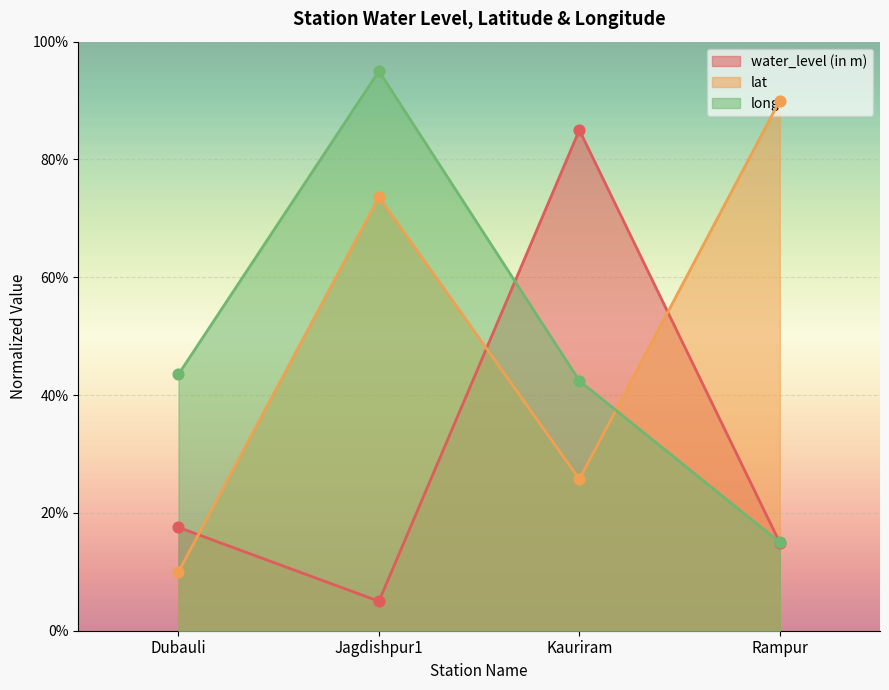

What are all the series names shown in the legend?

water_level (in m), lat, long